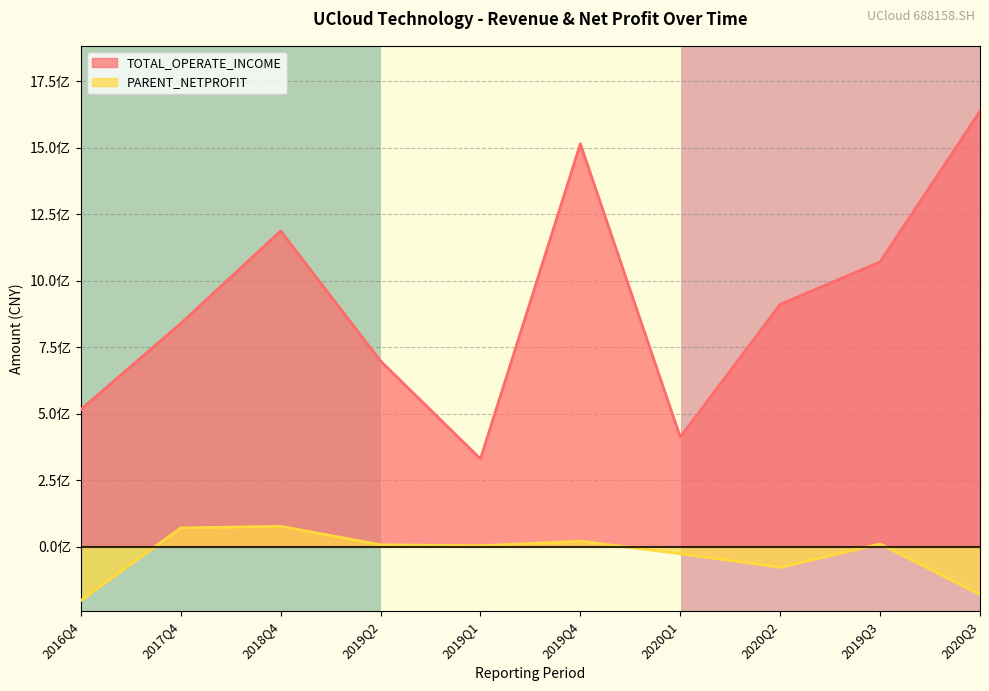

Does the chart display data point markers on the line(s)?

No